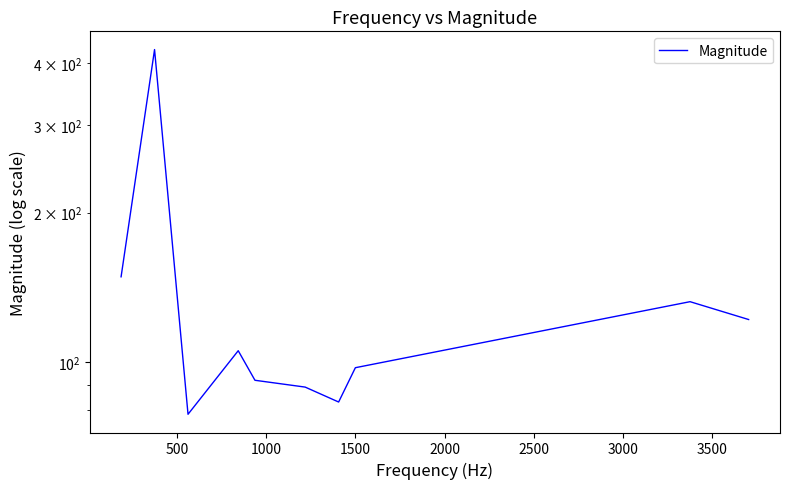

How many points are higher than both their immediate neighbors (excluding endpoints)?

3